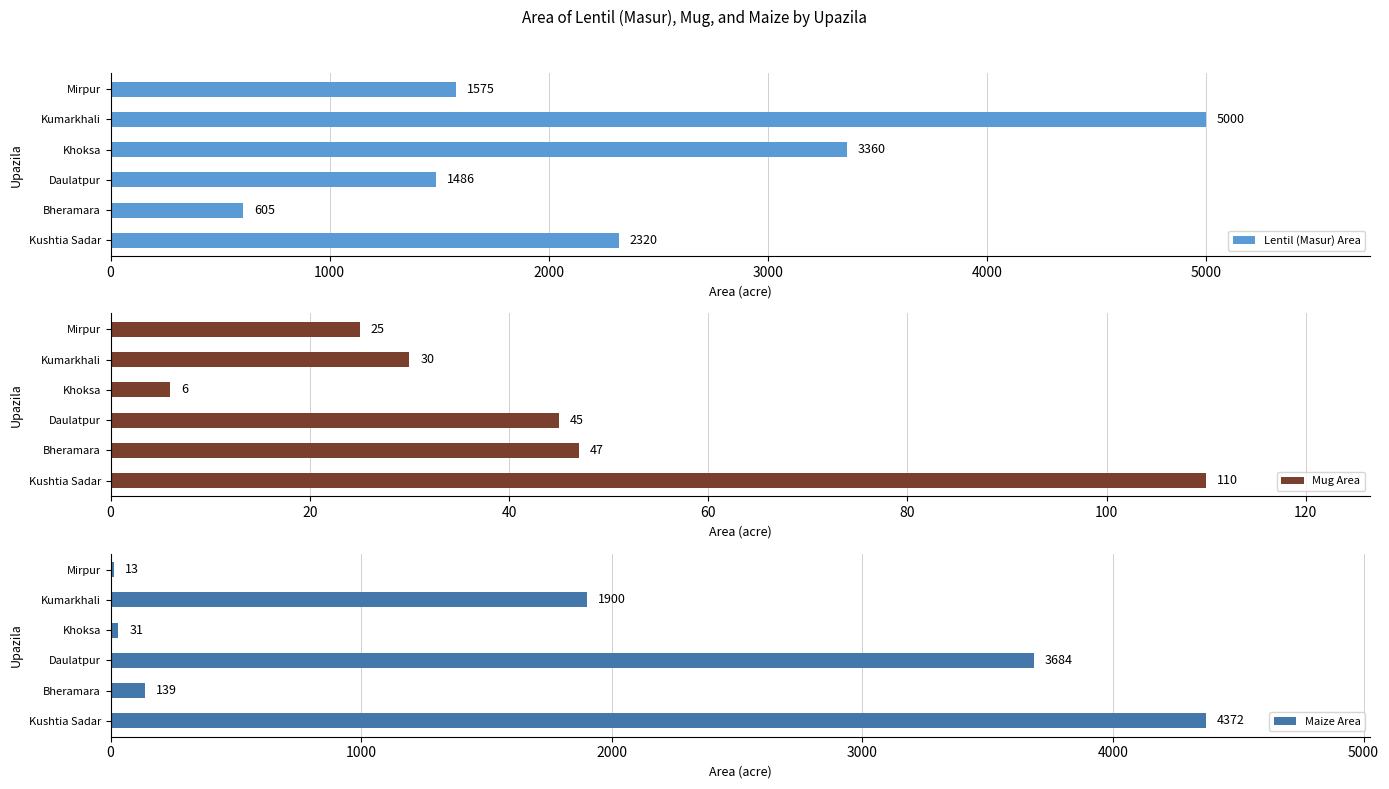

What value does the Lentil (Masur) Area series have at Bheramara?

605